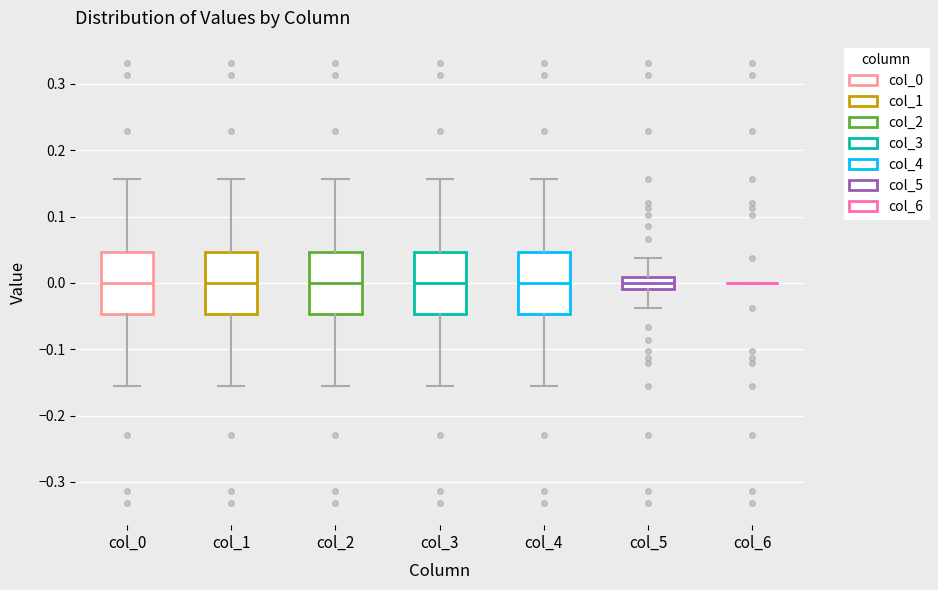

Reading left to right, read every box against the y-axis: the position of its median line, the range the box covers, and the ends of its whiskers. The values are not printed on the chart, so give them approximately, as read against the axis.

col_0: median 0.00, box -0.05 to 0.05, whiskers -0.16 to 0.16
col_1: median 0.00, box -0.05 to 0.05, whiskers -0.16 to 0.16
col_2: median 0.00, box -0.05 to 0.05, whiskers -0.16 to 0.16
col_3: median 0.00, box -0.05 to 0.05, whiskers -0.16 to 0.16
col_4: median 0.00, box -0.05 to 0.05, whiskers -0.16 to 0.16
col_5: median 0.00, box -0.01 to 0.01, whiskers -0.04 to 0.04
col_6: box collapsed to a line at 0.00, whiskers 0.00 to 0.00